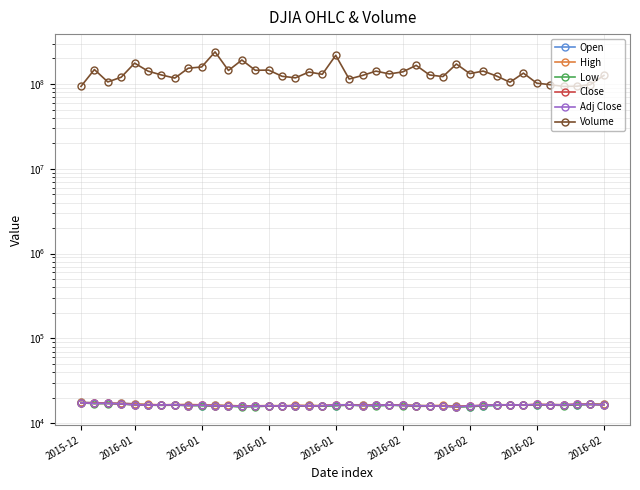

What is the difference between the maximum and minimum values in the Close series?

1764.8